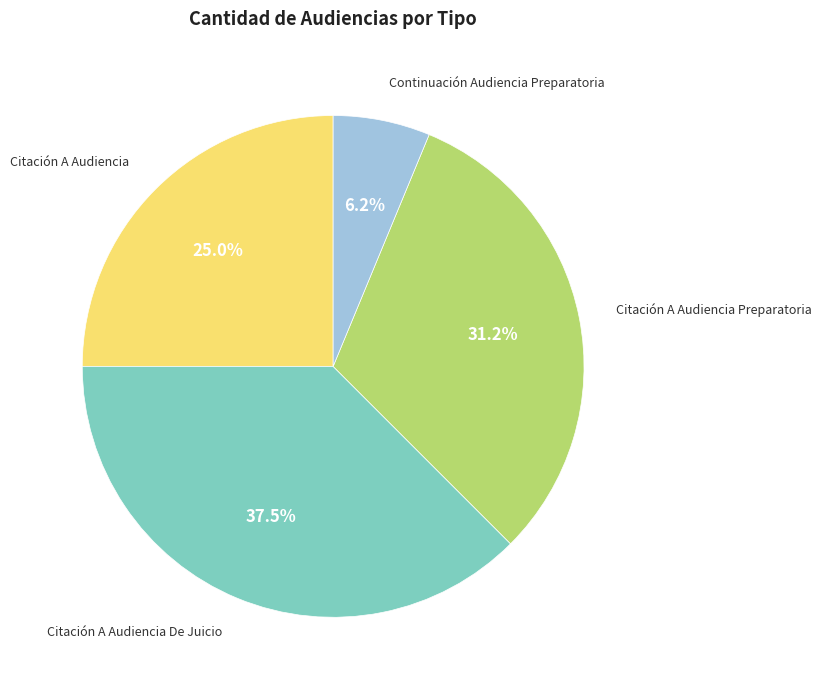

How many segments does this pie chart have?

4